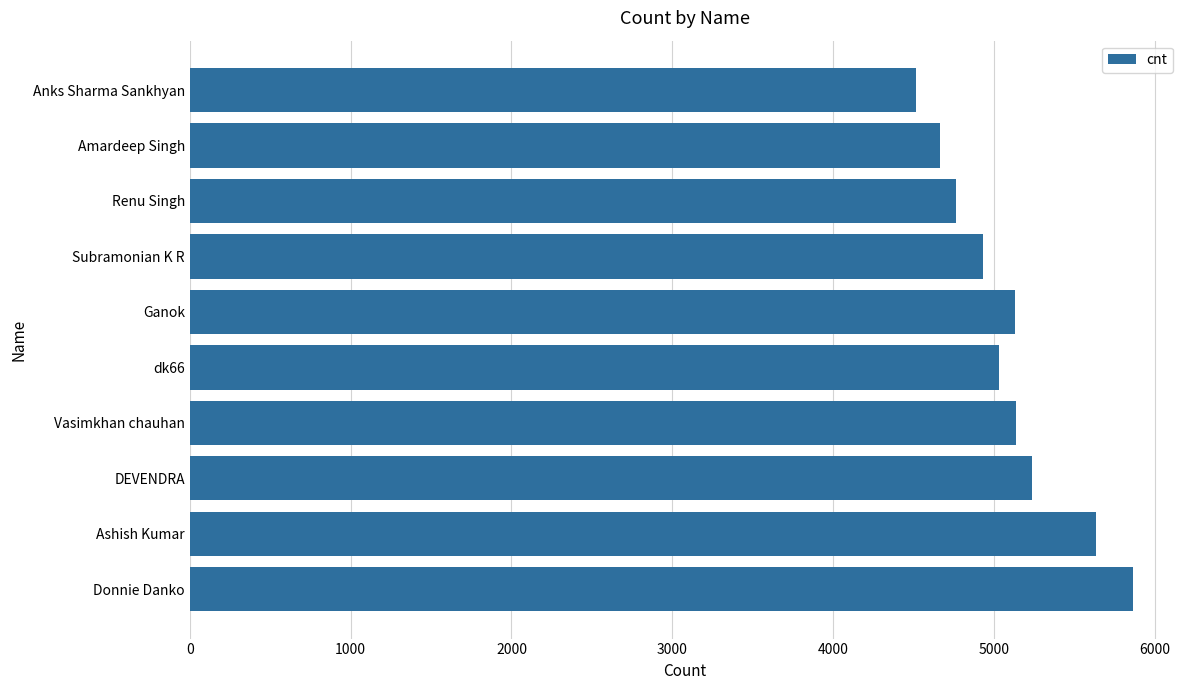

How many bars are there in total?

10